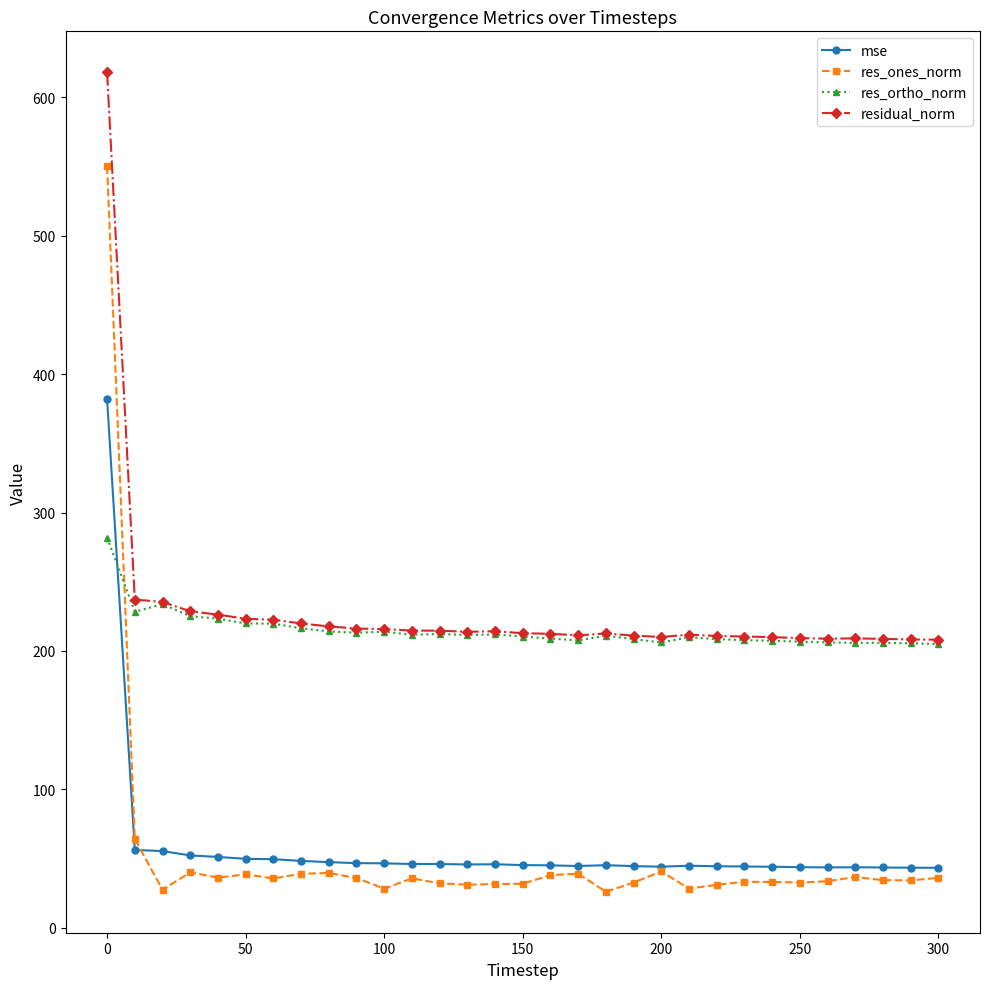

What is the value of the mse point at the 13th from the left?

46.1